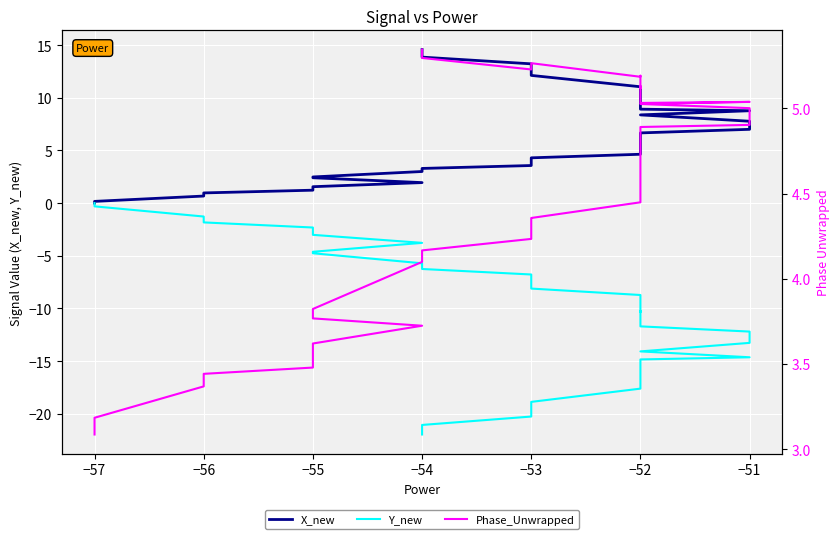

True or false: Y_new and X_new intersect in this chart.

False